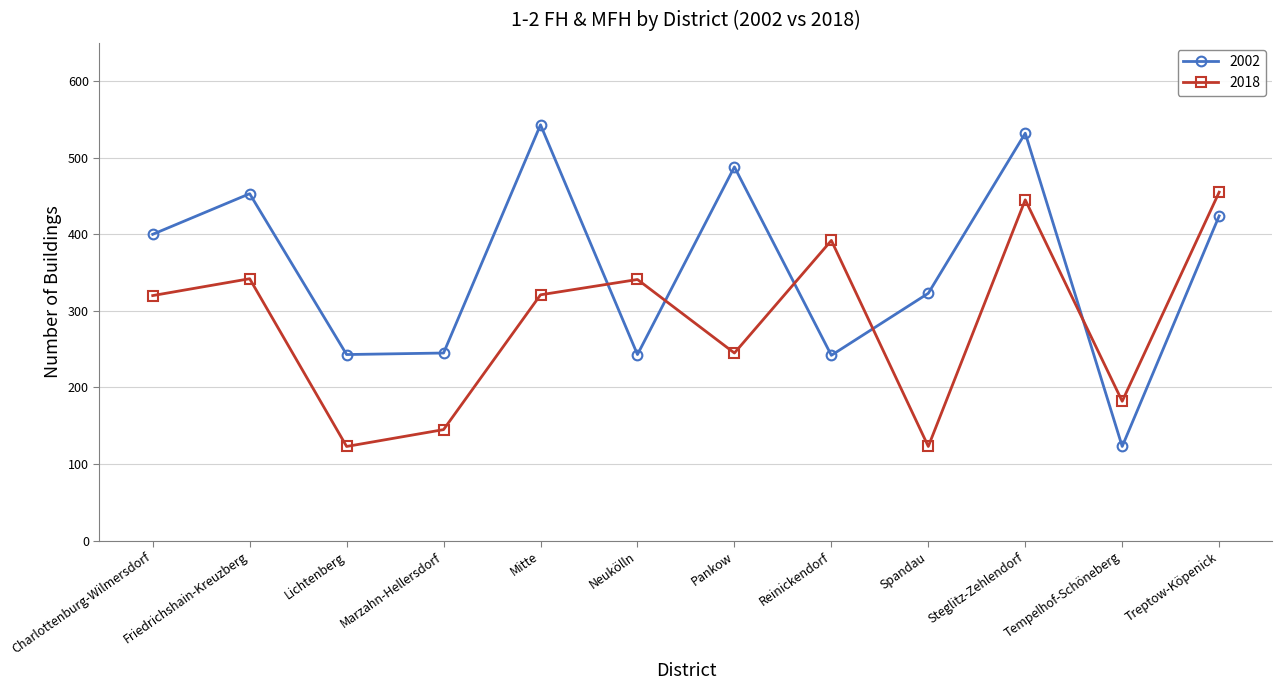

Is this an area chart (filled region under the line)?

No